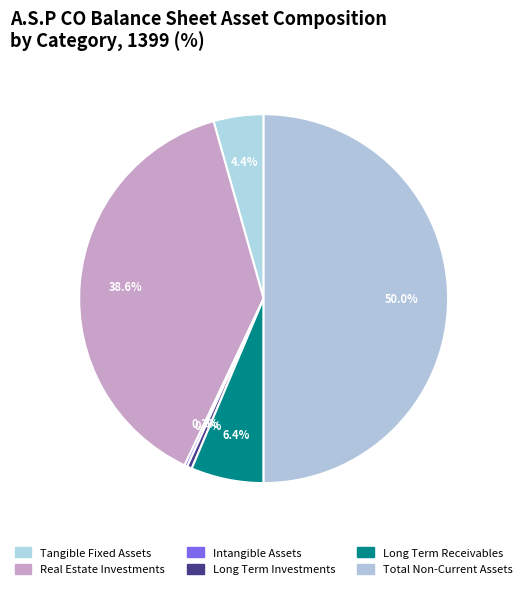

How many segments does this pie chart have?

6